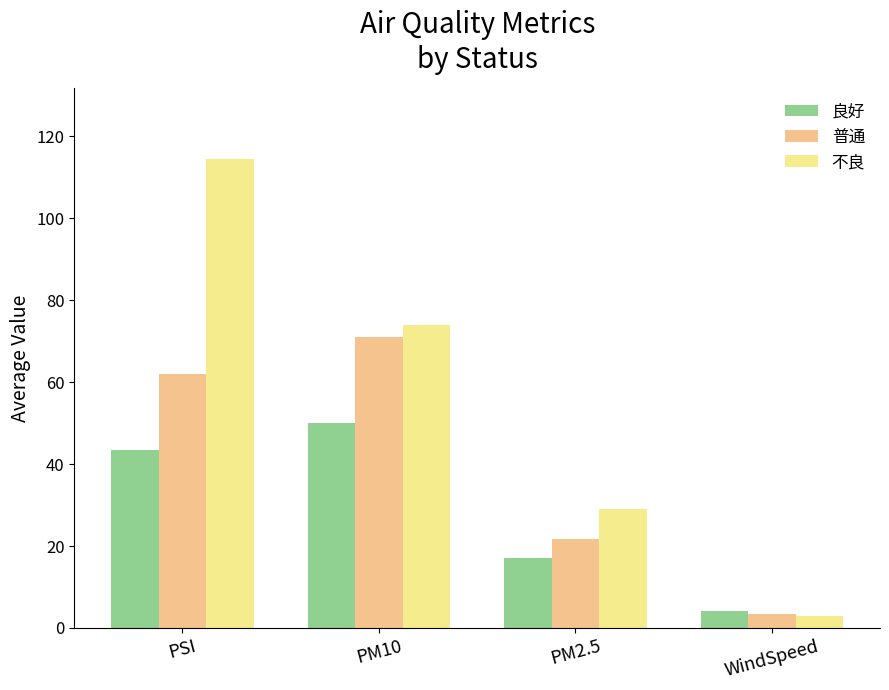

Where is 良好 nearest to the value 27?

PM2.5